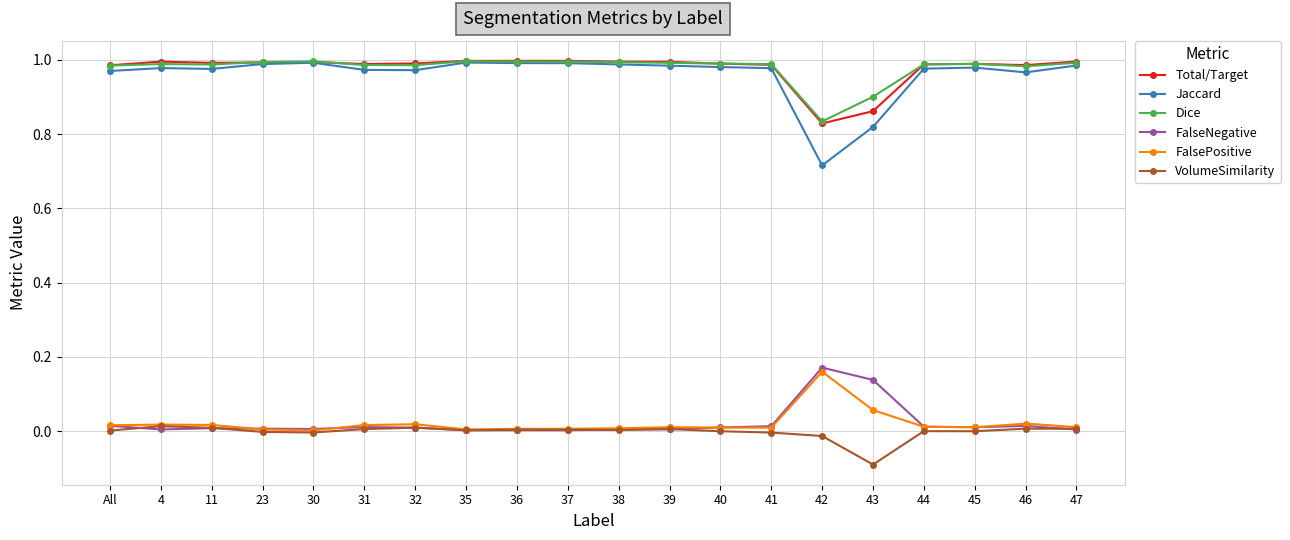

True or false: Total/Target has more than 1 interior local peaks.

True